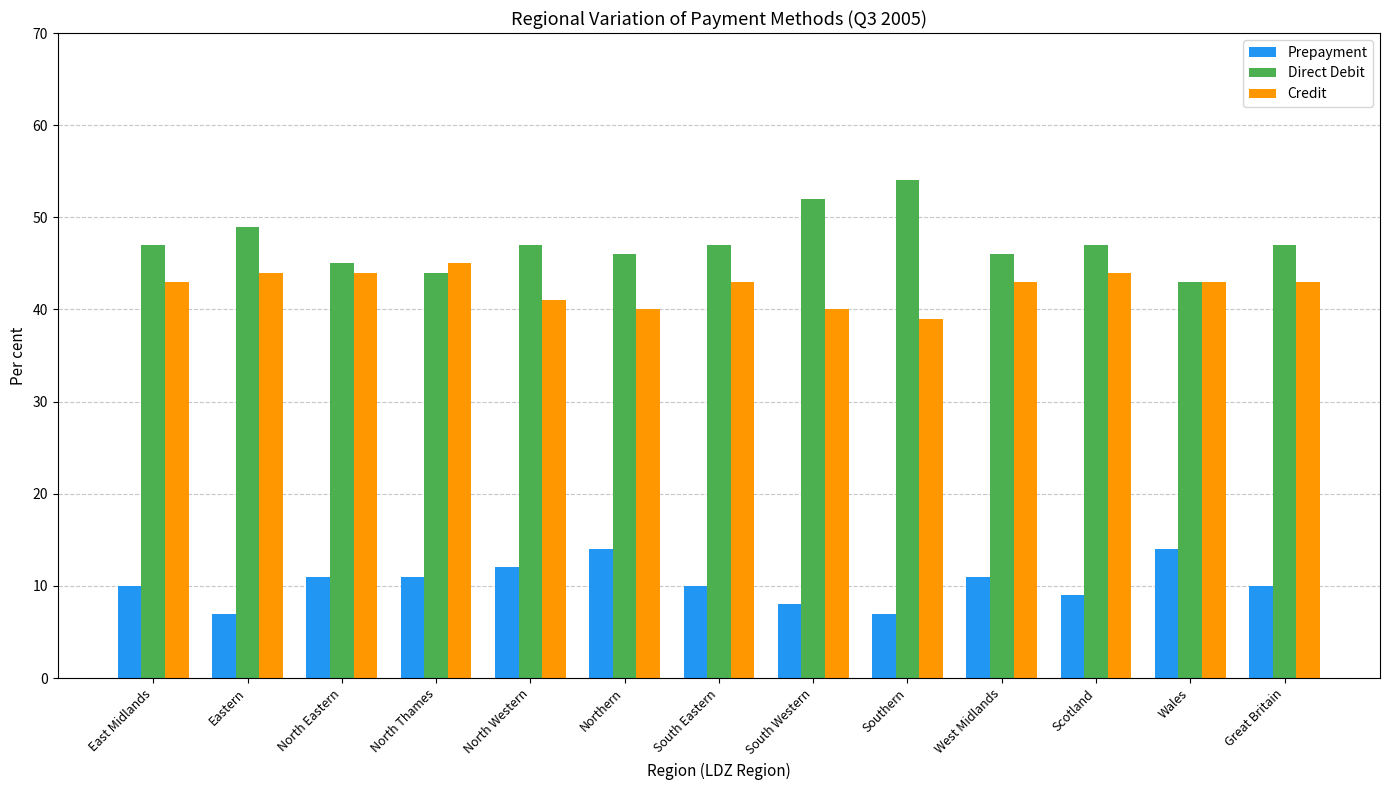

Count the Credit values in the range 41 to 44.

9